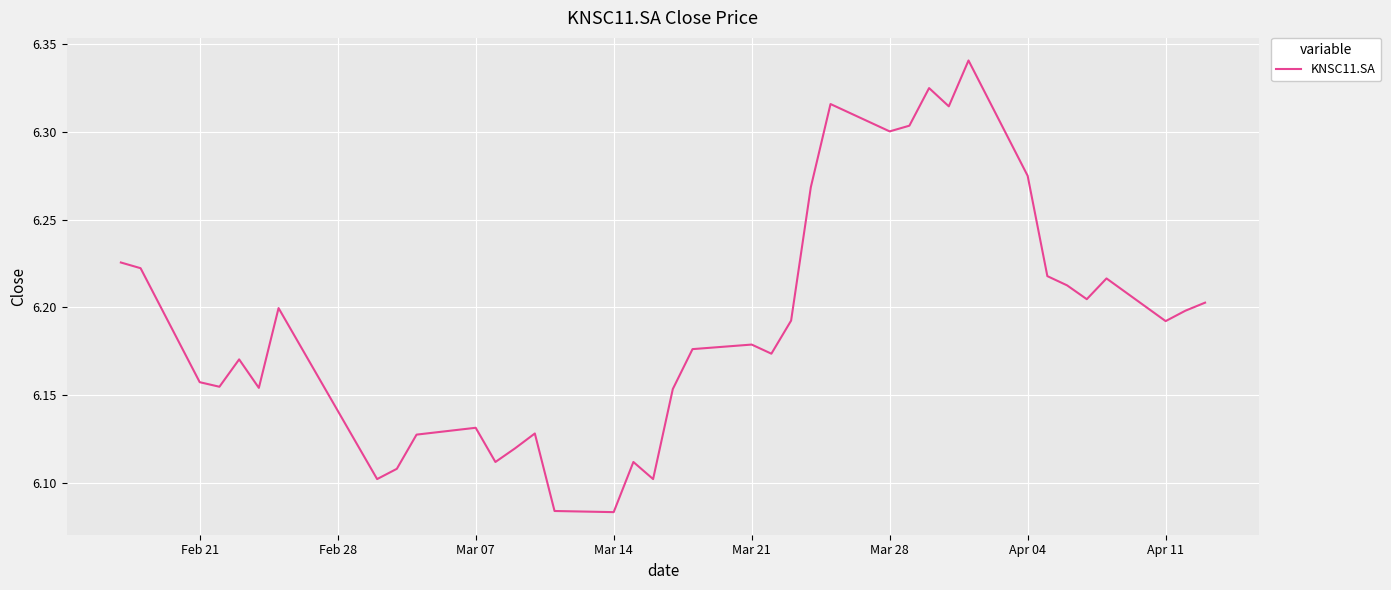

What is the difference between the maximum and minimum values?

0.3